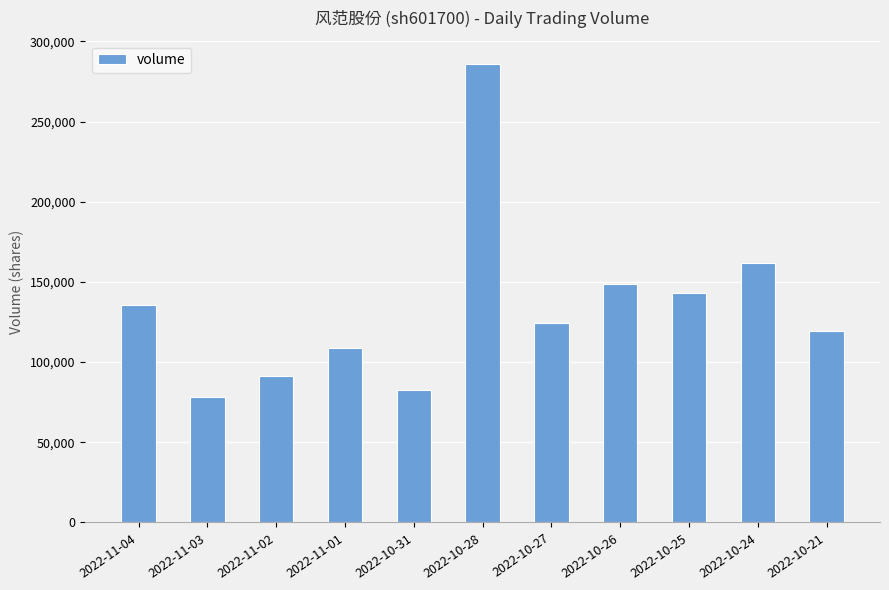

What is the maximum value shown in the chart?

286132